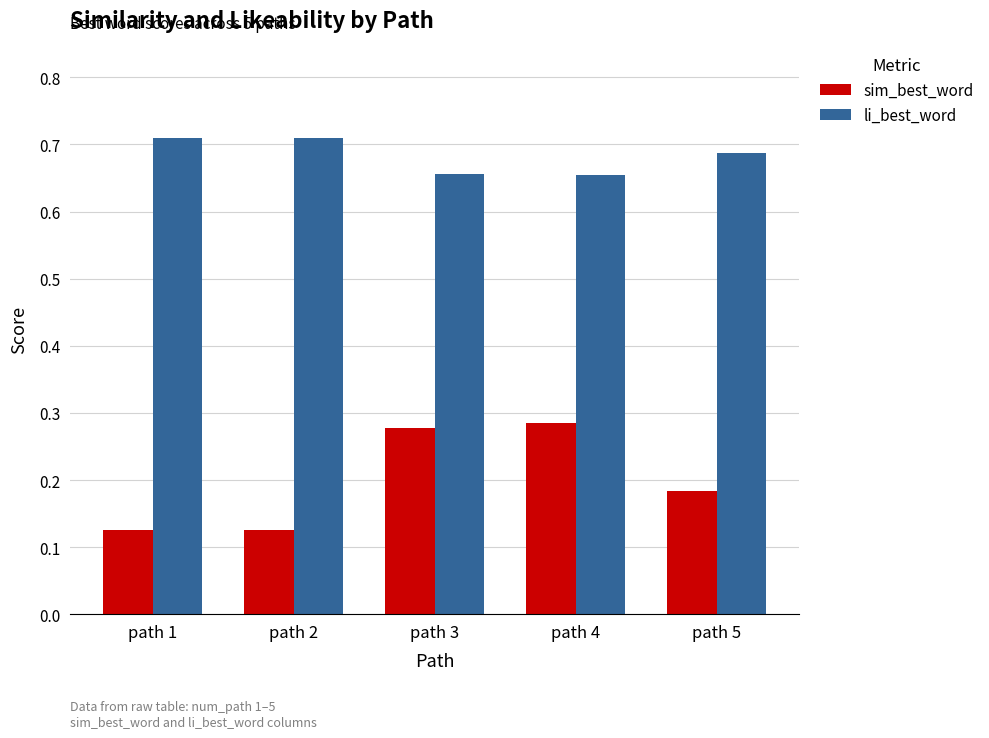

Rank the series at path 2 from lowest to highest value.

sim_best_word, li_best_word